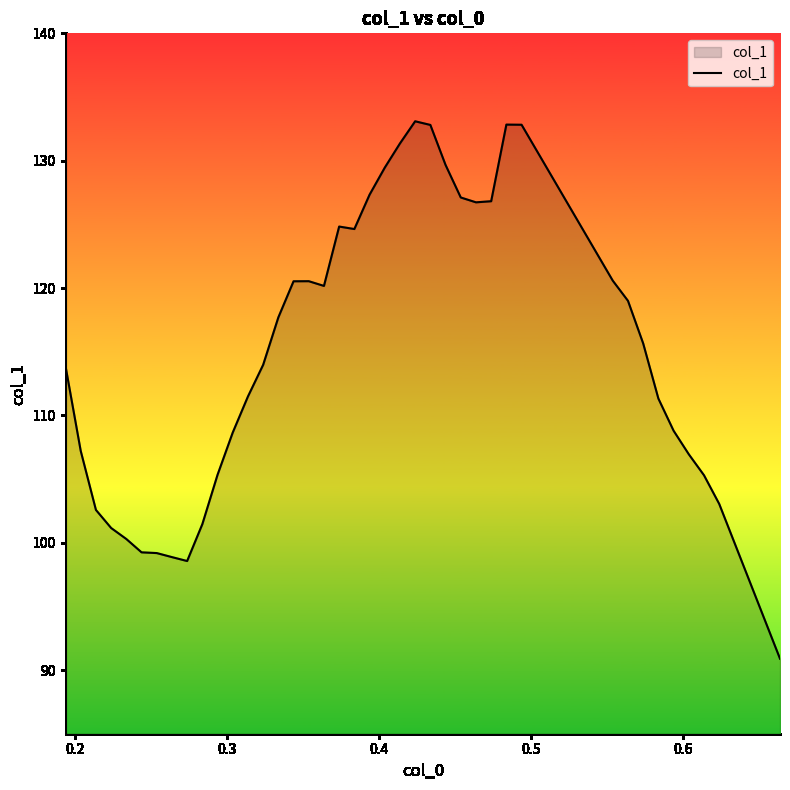

What is the maximum value shown in the chart?

133.1